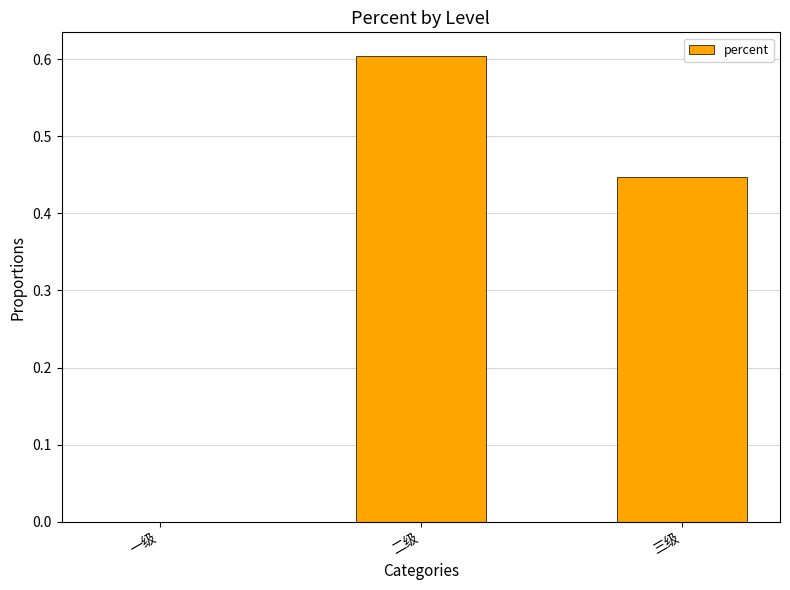

Which has a higher value, 三级 or 一级?

三级